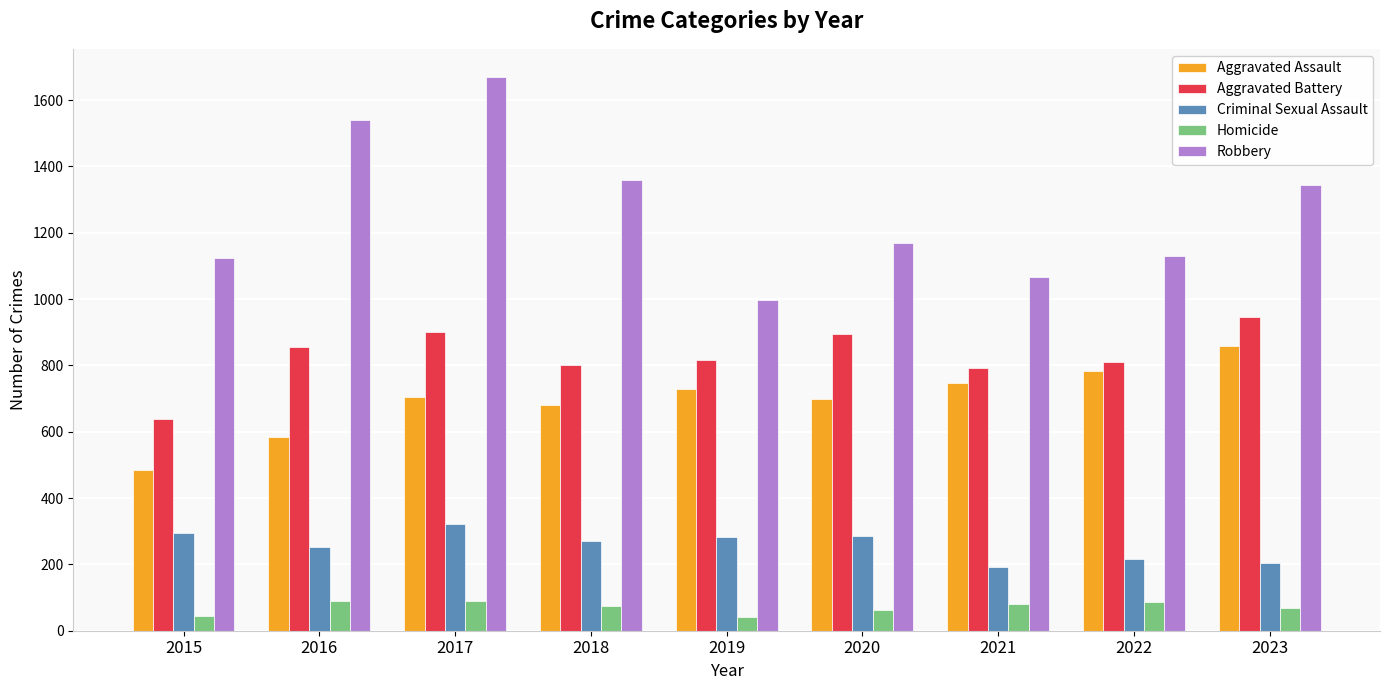

What is the total value across all series at 2020?

3110